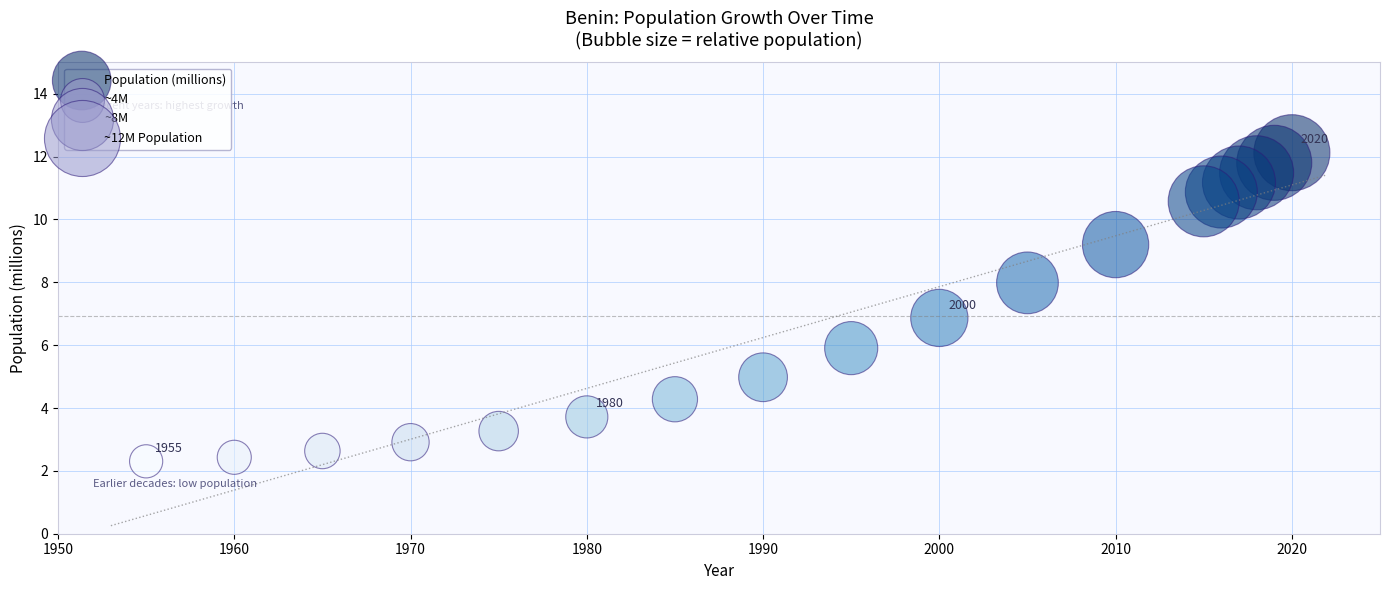

What is the range of X values (max minus min)?

65.0